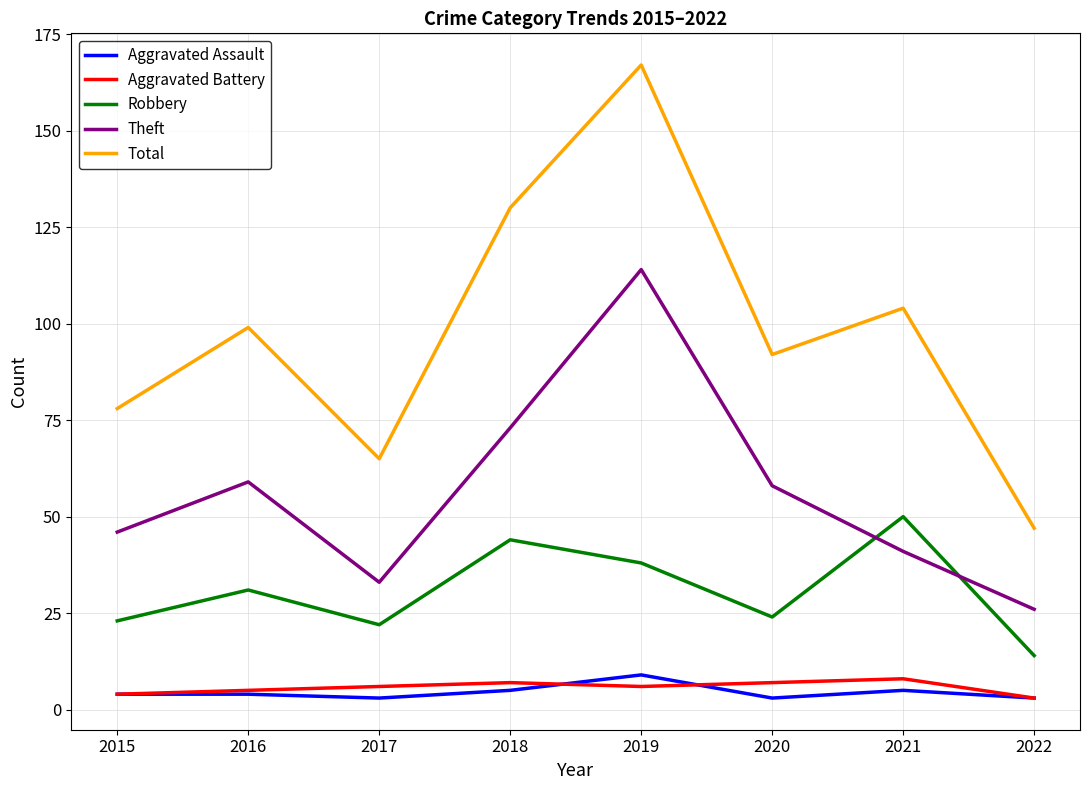

What is the greatest value displayed?

167